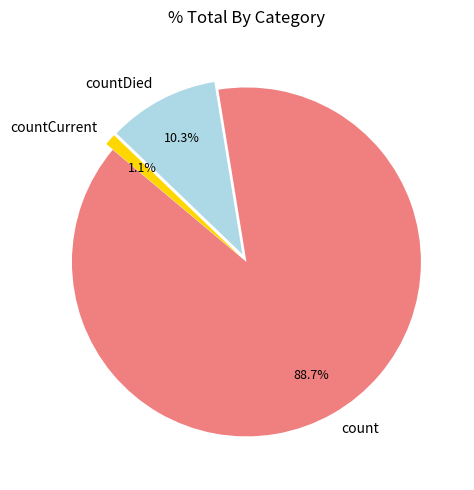

To the nearest percent, what portion does countDied represent?

10%